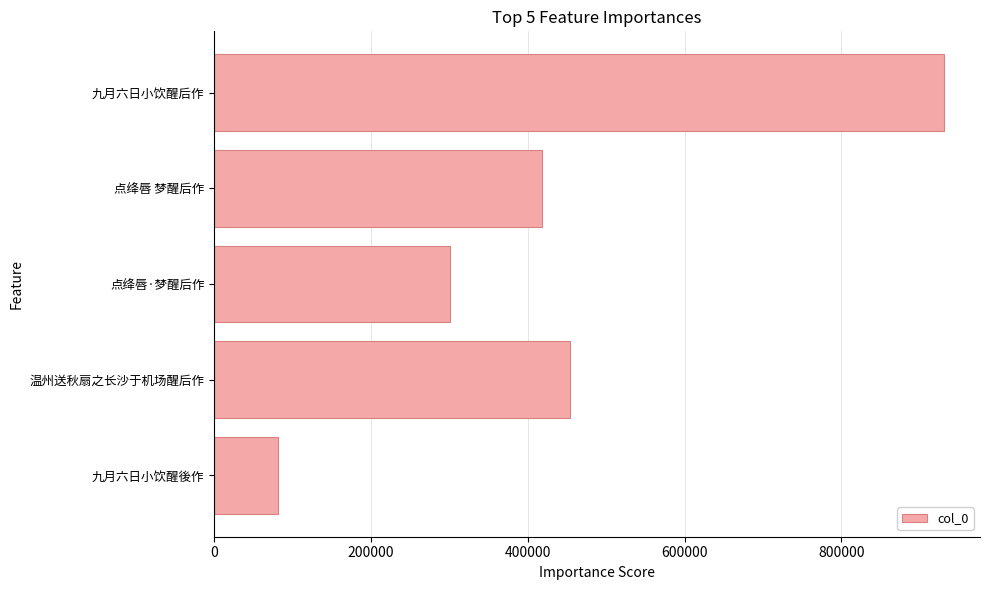

Between 九月六日小饮醒后作 and 点绛唇 梦醒后作, which is larger?

九月六日小饮醒后作